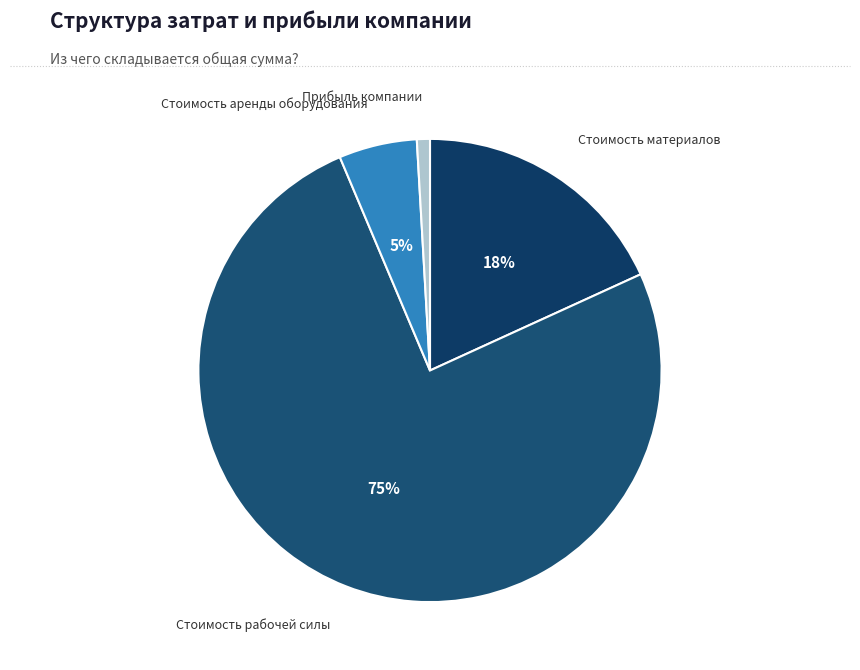

What is the largest slice in the pie chart?

Стоимость рабочей силы